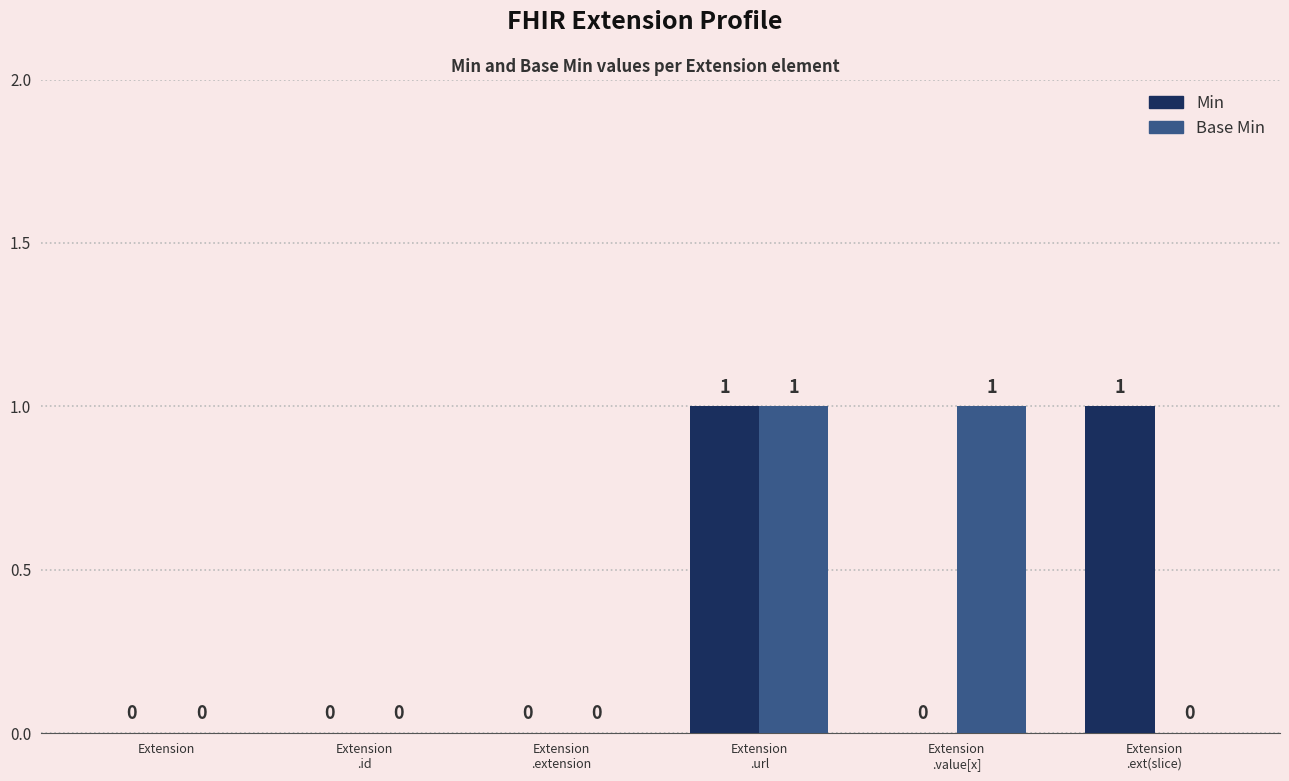

How many groups of bars are there?

6